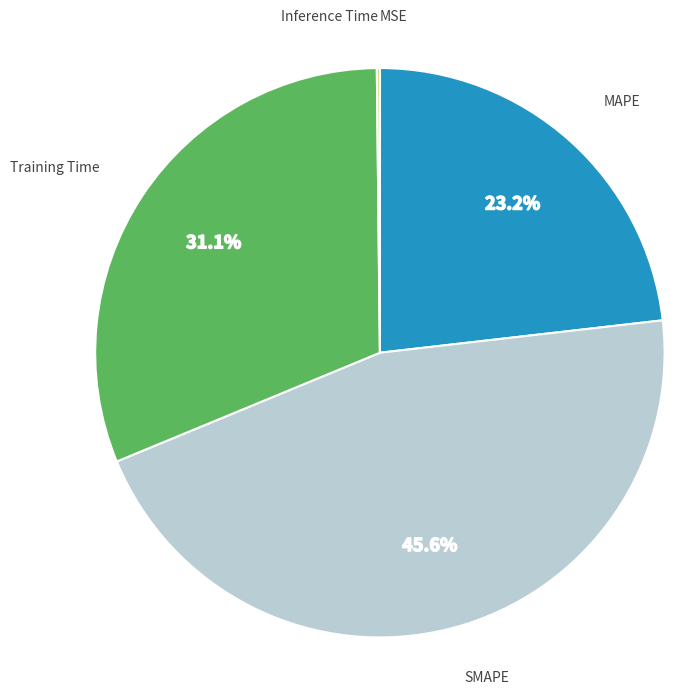

Does MAPE represent more than half of the total?

No